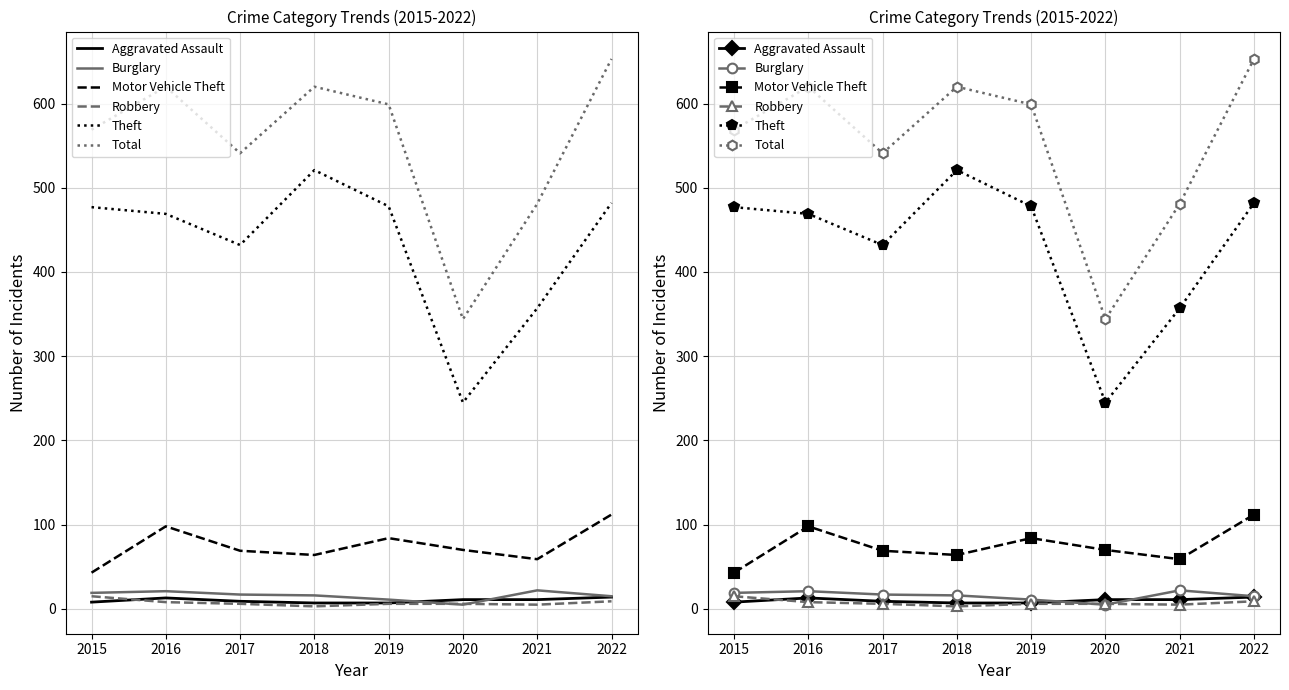

Does the chart have visible grid lines?

Yes